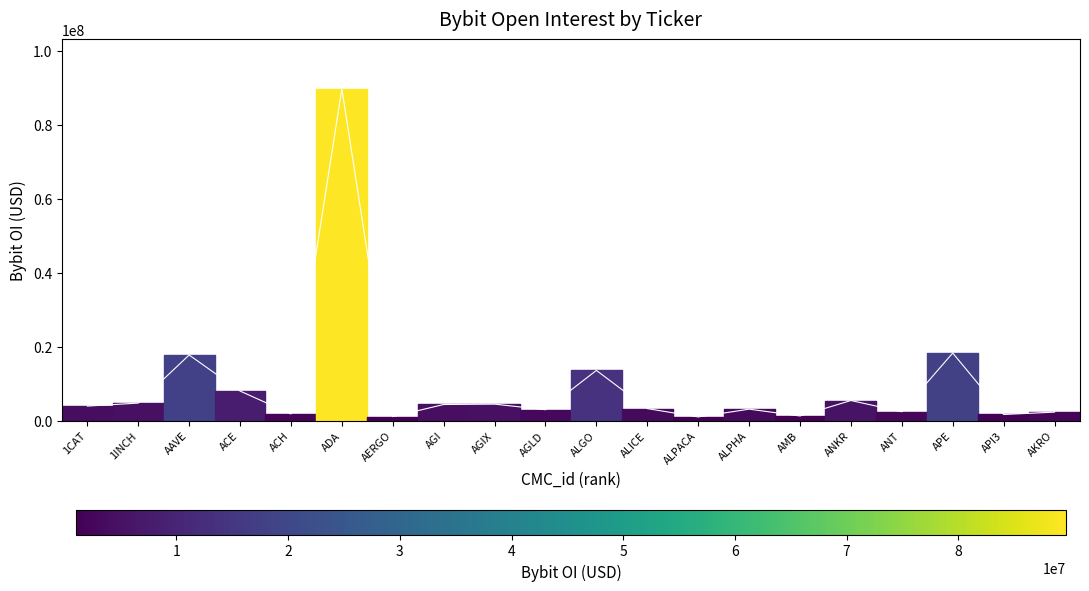

How many interior local peaks (higher than both neighbors) does the data have?

7